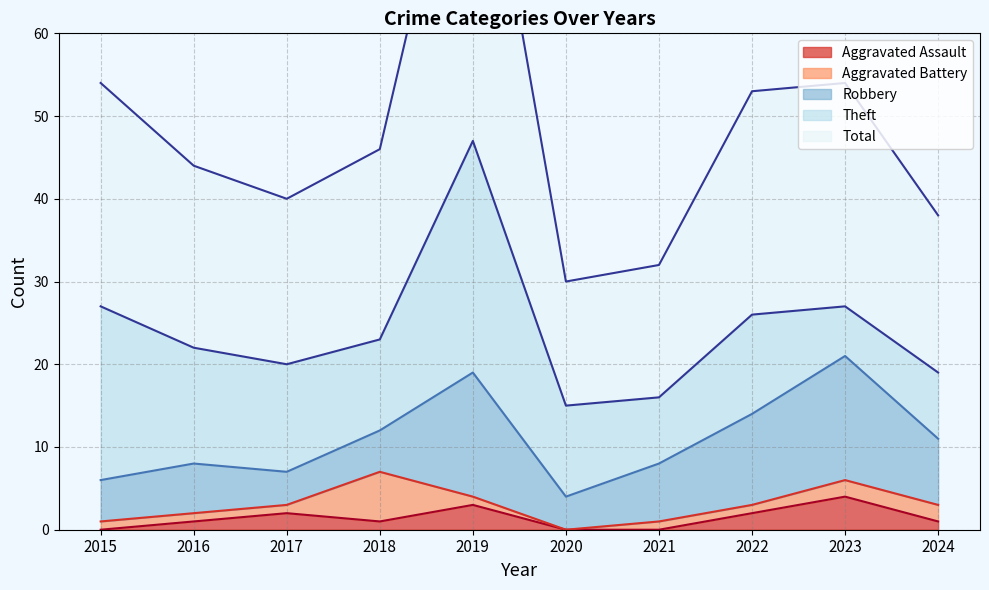

True or false: Robbery and Total intersect in this chart.

False